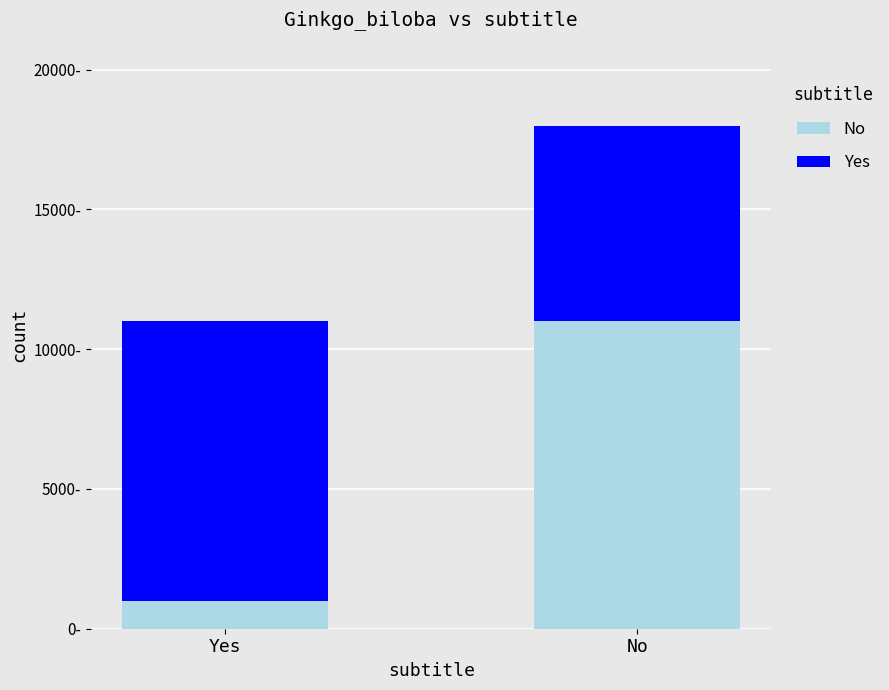

What is the label of the 2nd bar from the left?

No